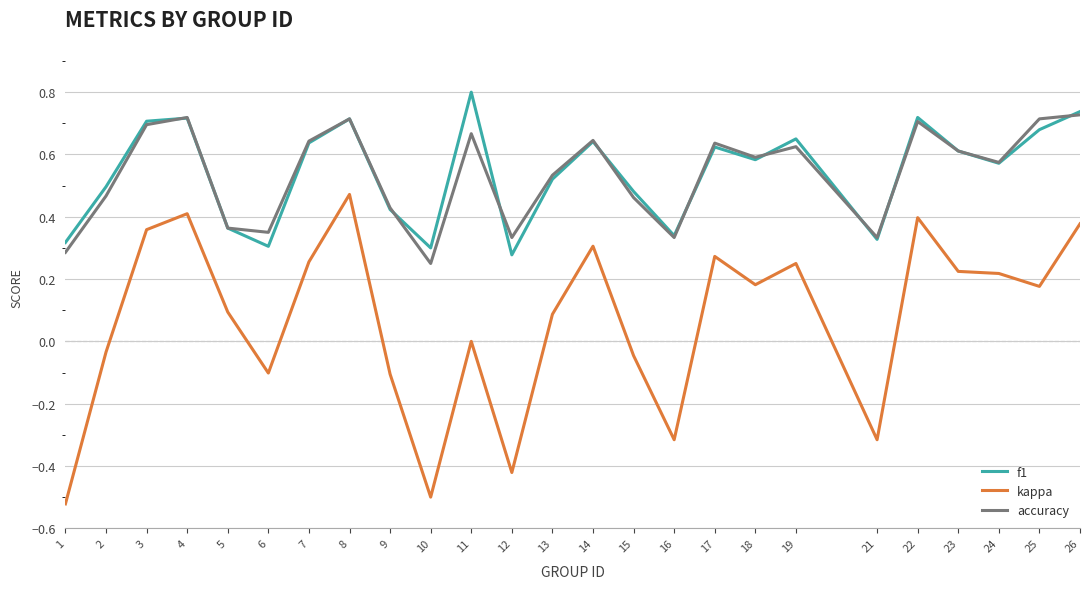

Which series changed the most between 7 and 11?

kappa